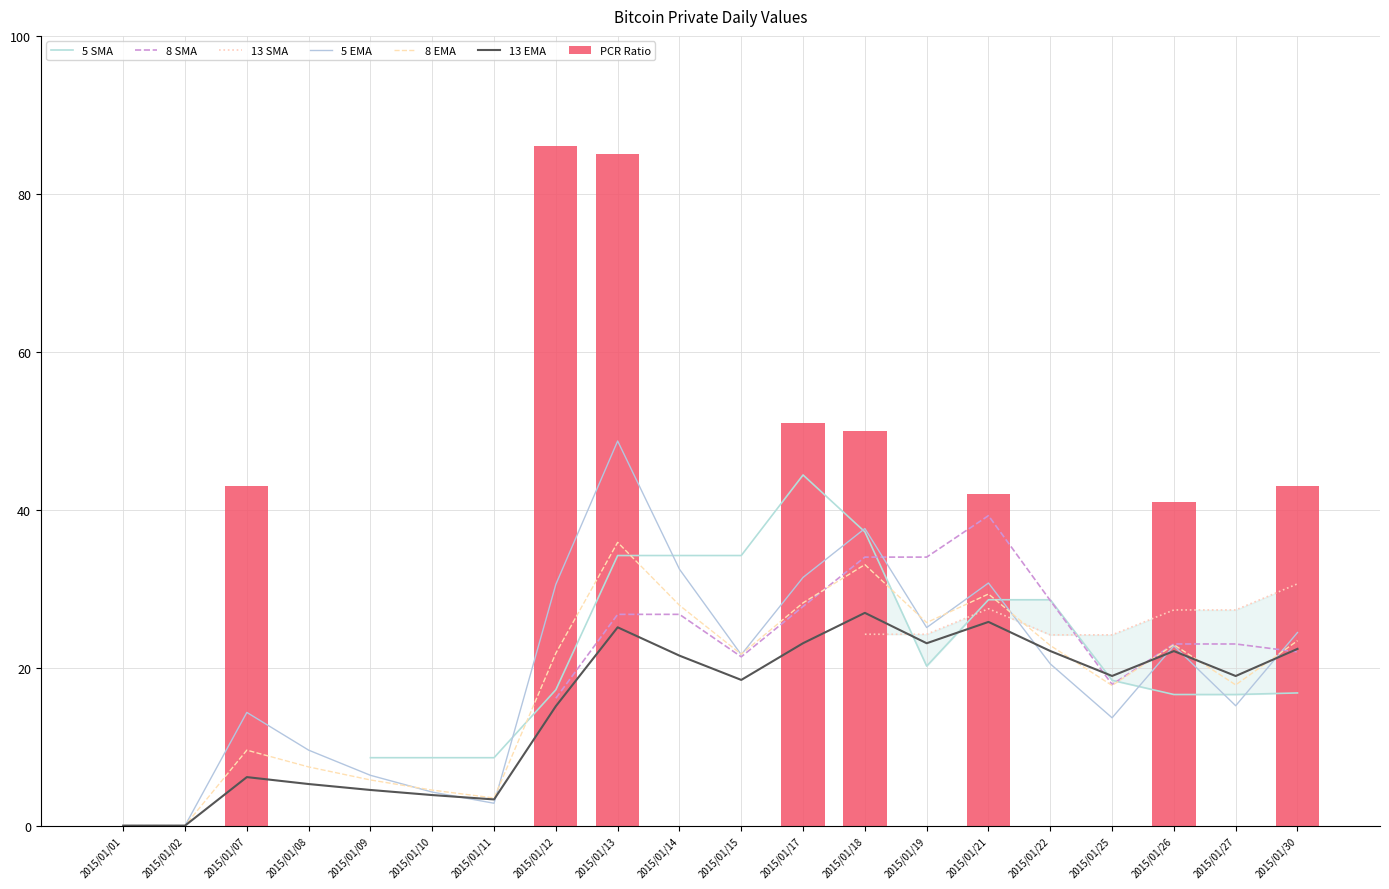

Which has a higher value, 2015/01/17 or 2015/01/14?

2015/01/17